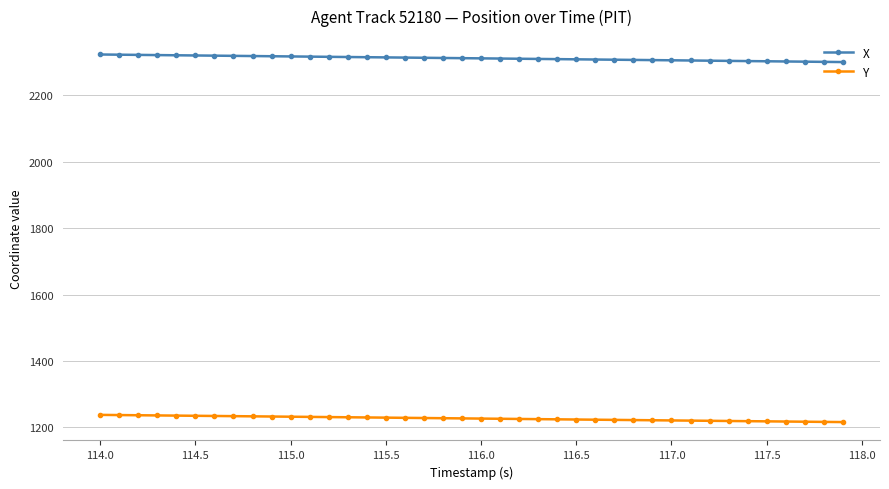

List the series in order of their overall mean, lowest first.

Y, X